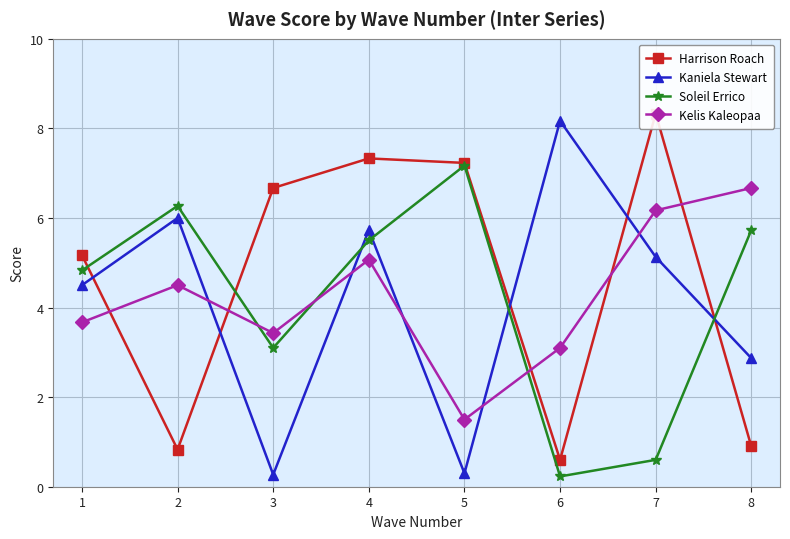

Between 1 and 5, which series saw the biggest shift?

Kaniela Stewart